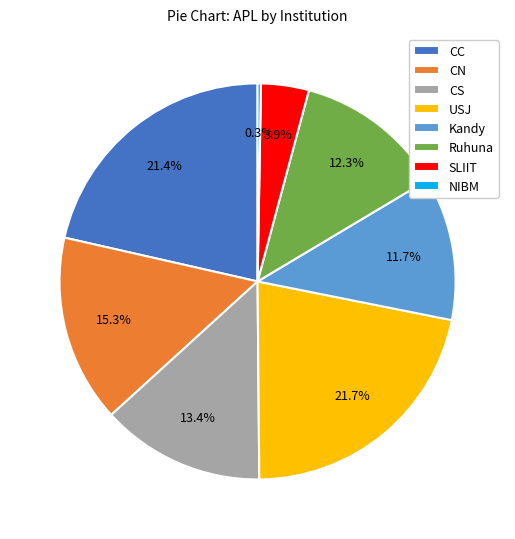

To the nearest percent, what is the difference between the CN and NIBM slice percentages?

15%